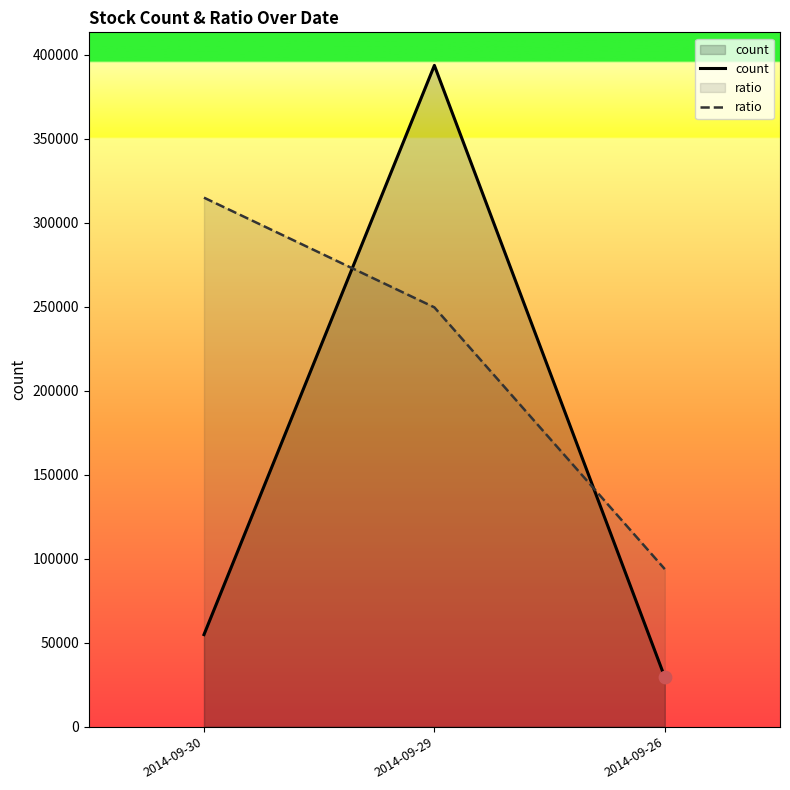

At which category is the sum across all series the highest?

2014-09-29